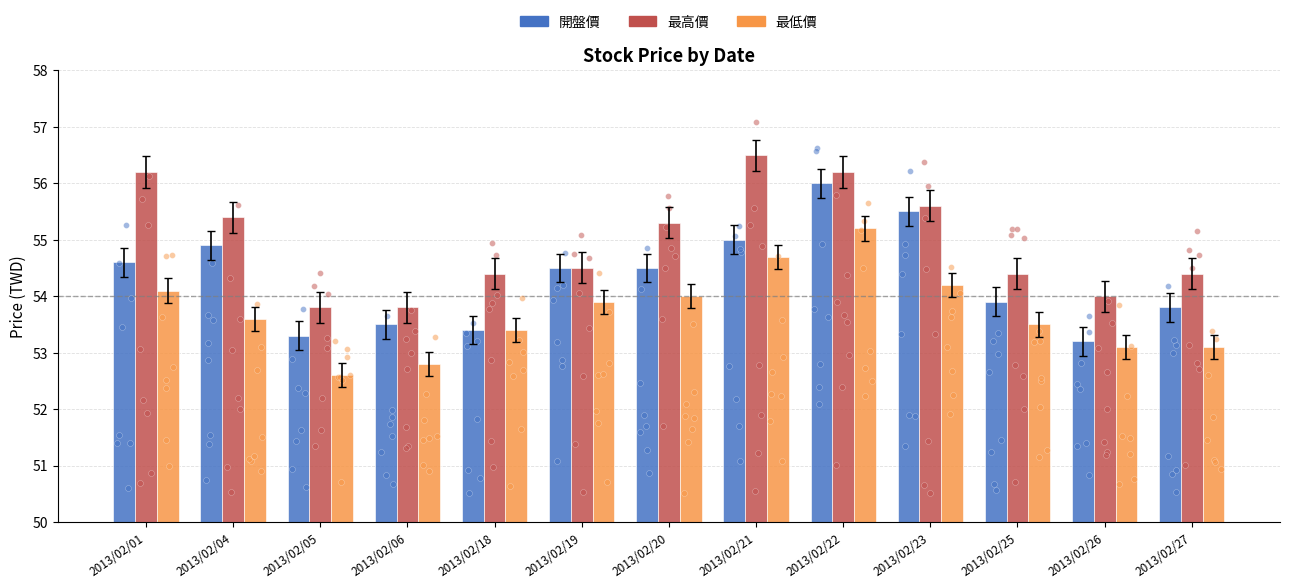

At how many categories does at least one series exceed 55?

6